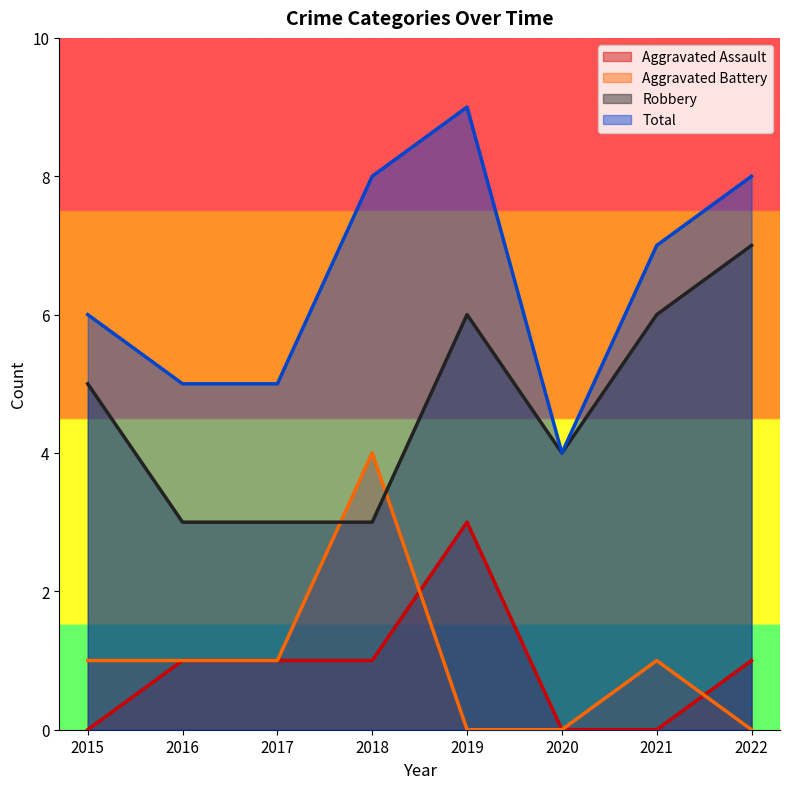

List the labels in order of Aggravated Assault value, smallest first.

2015, 2020, 2021, 2016, 2017, 2018, 2022, 2019